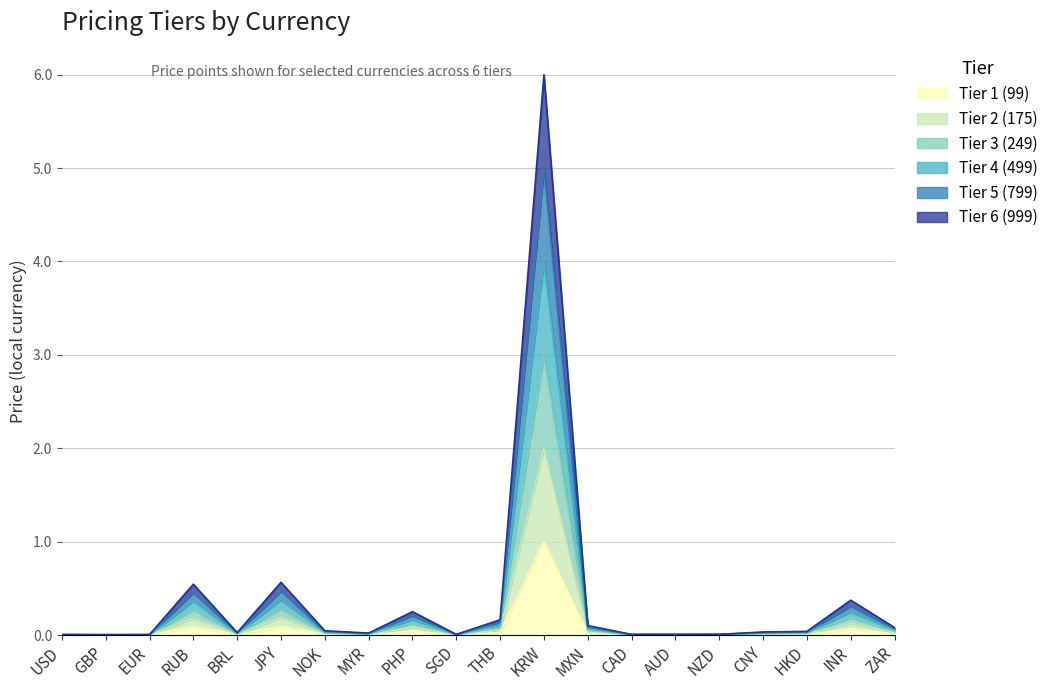

What is the label of the 5th point from the right?

NZD